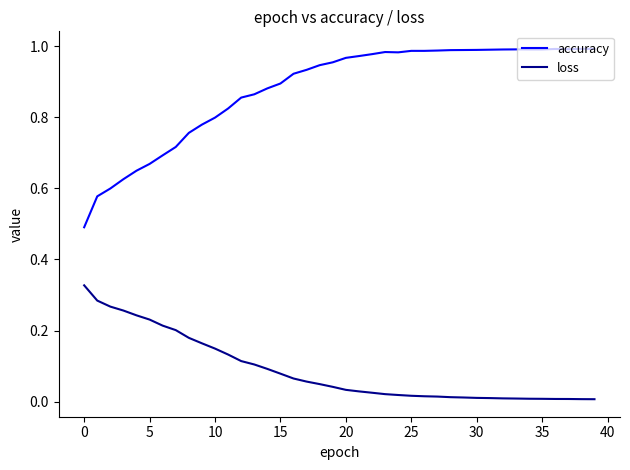

At how many categories does at least one series exceed 0?

40